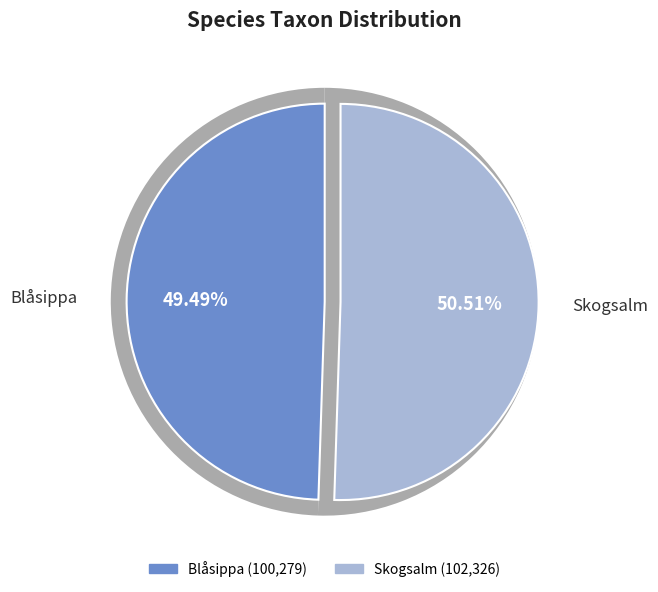

Is it true that Skogsalm is 37% of the pie?

False